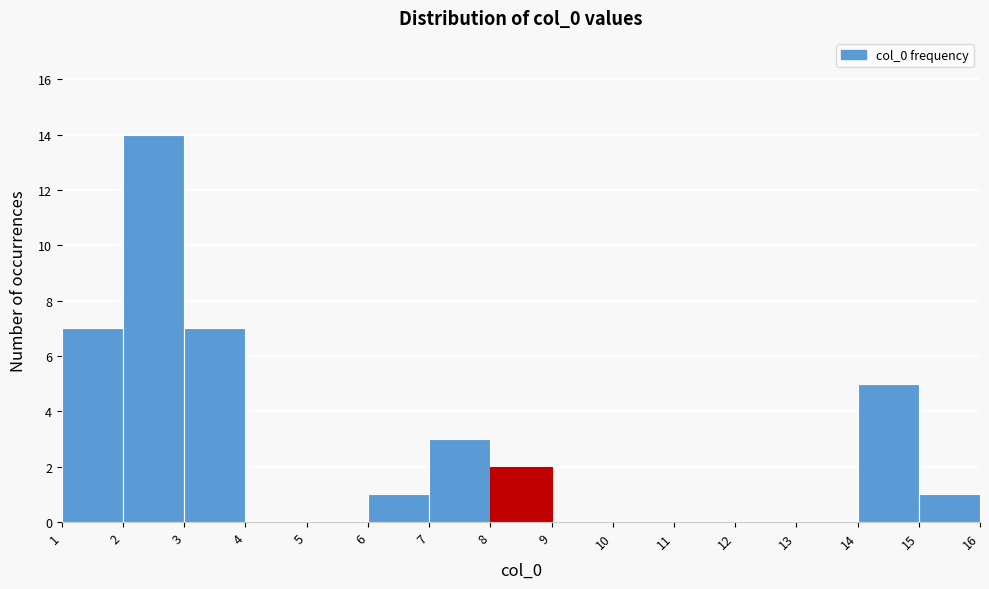

Reading left to right, transcribe this chart: for each bar, give the range it covers on the x-axis and its height. The values are not printed on the chart, so give them approximately, as read against the axis.

1 to 2: 7
2 to 3: 14
3 to 4: 7
4 to 5: 0
5 to 6: 0
6 to 7: 1
7 to 8: 3
8 to 9: 2
9 to 10: 0
10 to 11: 0
11 to 12: 0
12 to 13: 0
13 to 14: 0
14 to 15: 5
15 to 16: 1